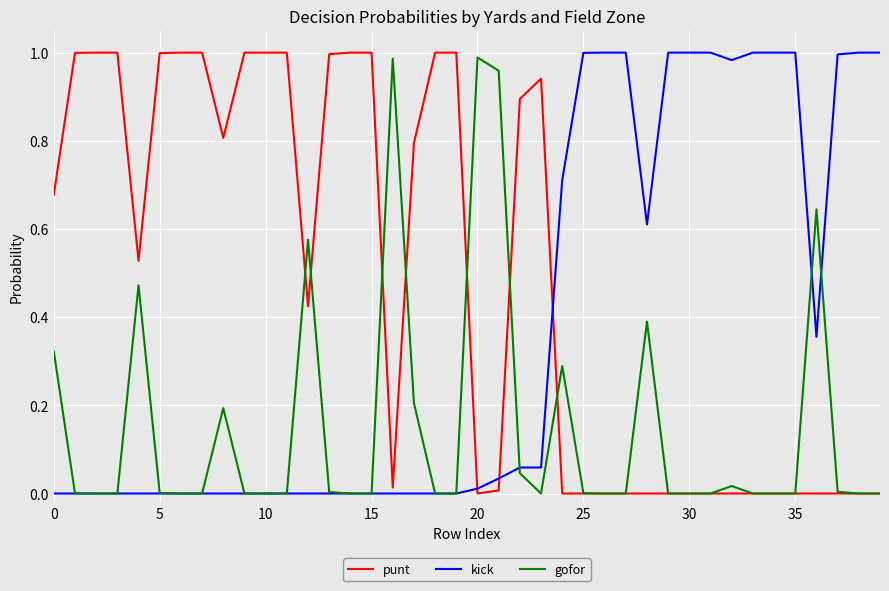

Which series ends up on top after the final intersection of kick and punt?

kick